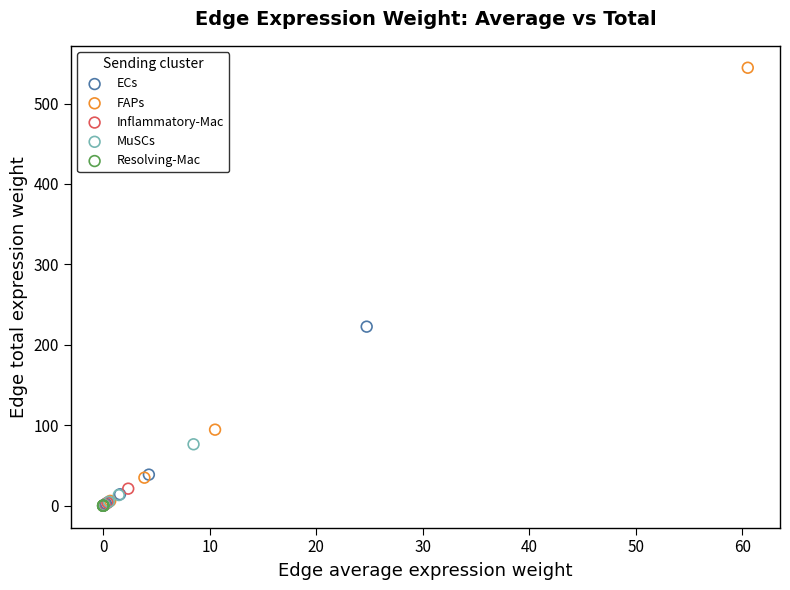

Which series contains the highest Y value?

FAPs